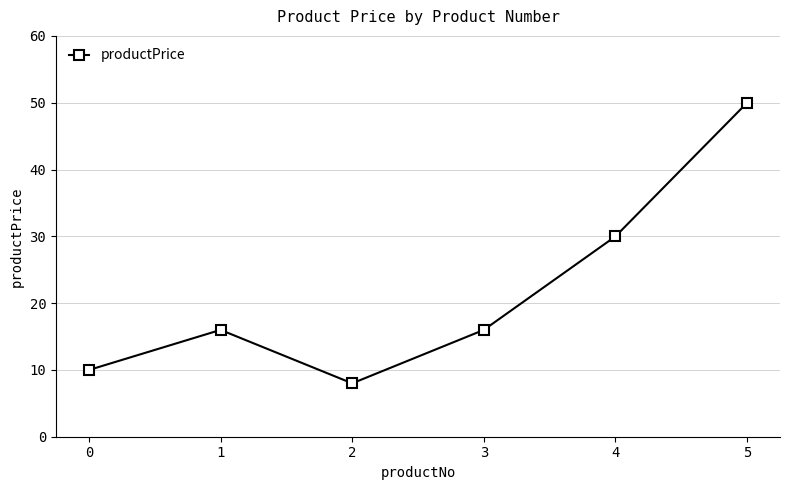

Does the chart display data point markers on the line(s)?

Yes